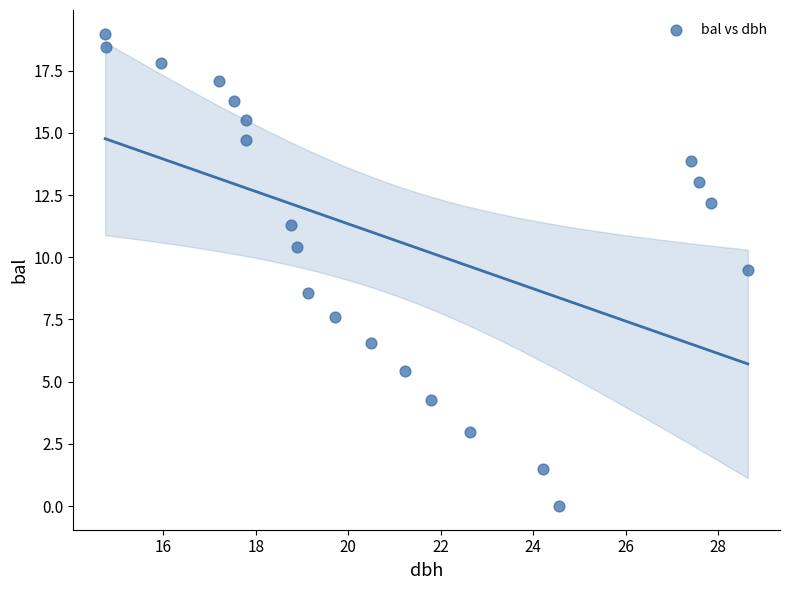

What is the range of X values (max minus min)?

13.9